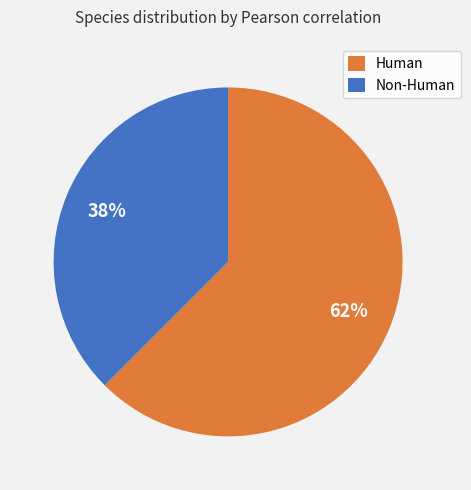

How many slices are in this pie chart?

2